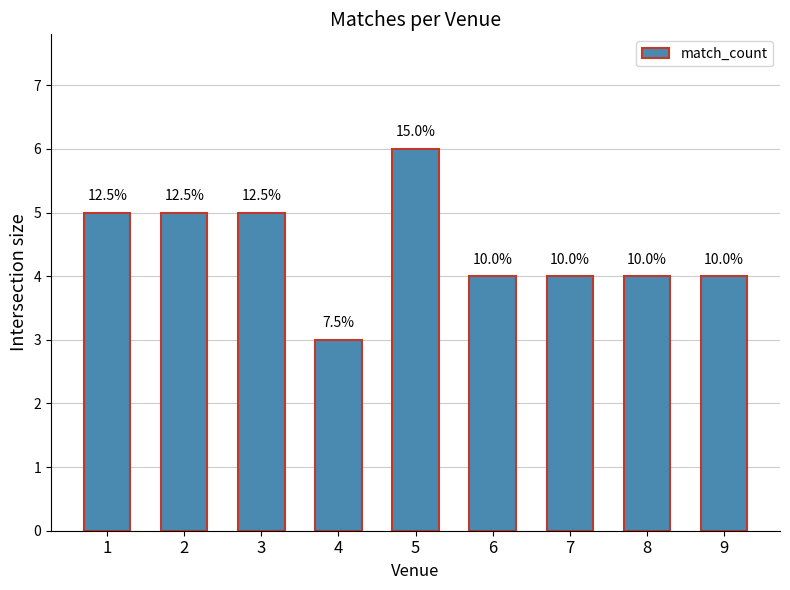

What is the ratio of the value at 4 to the value at 7?

0.8